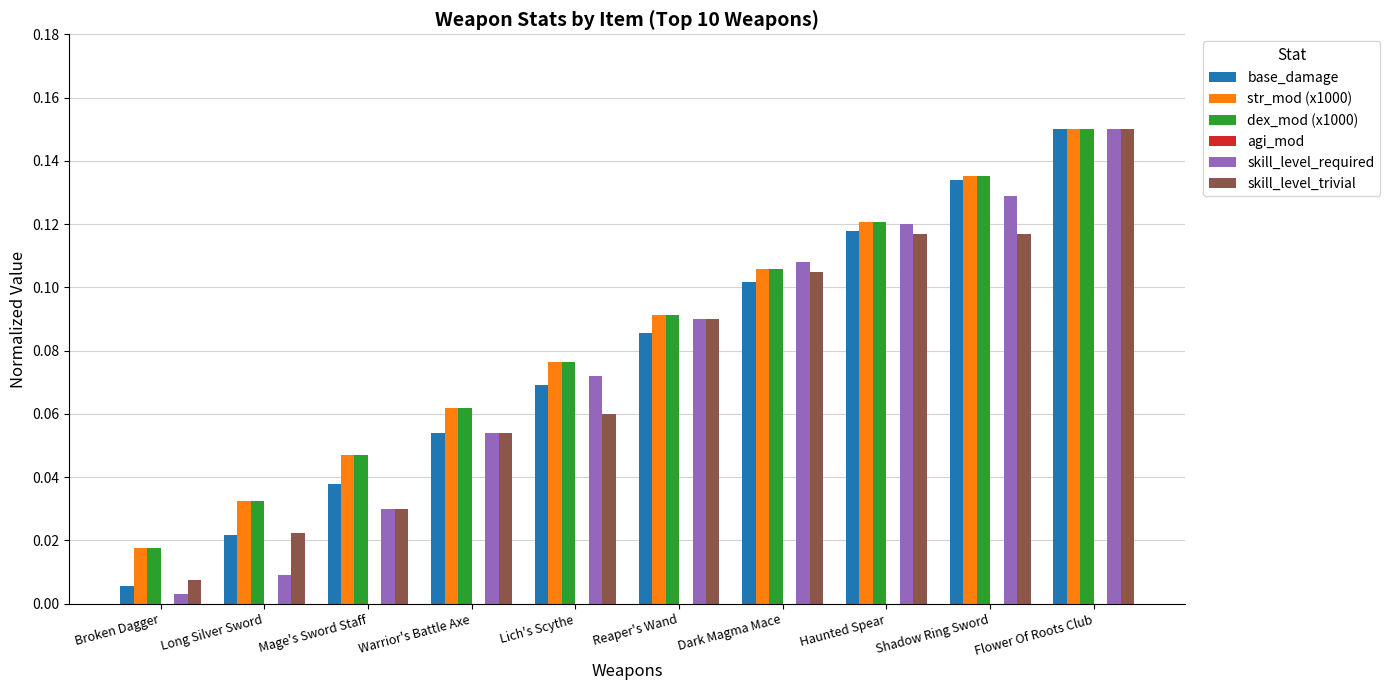

True or false: str_mod (x1000) has a value of 0.2 at Flower Of Roots Club.

False